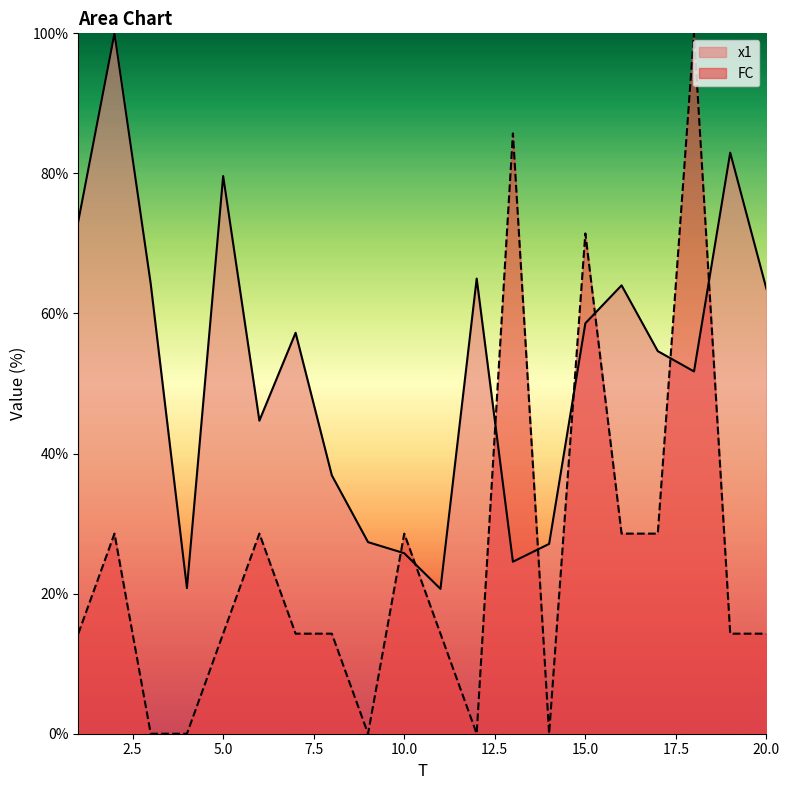

Which series changed the most between 3 and 4?

x1